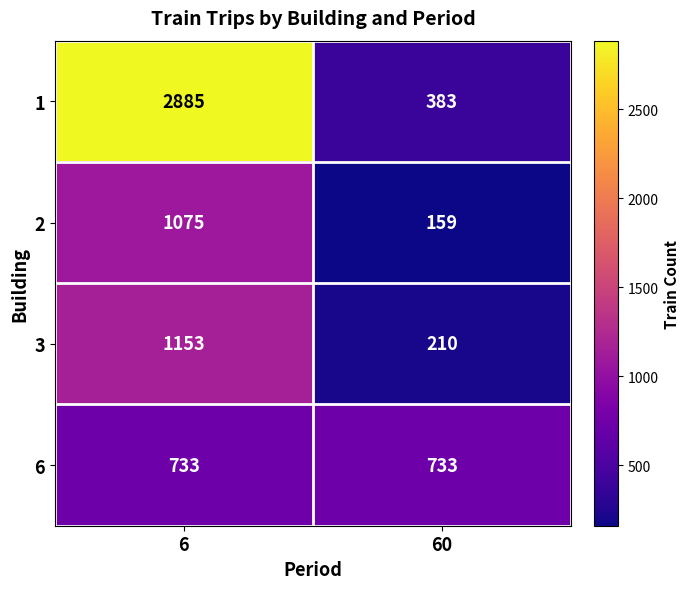

What value does the 1 series have at 6, to the nearest 100?

2900